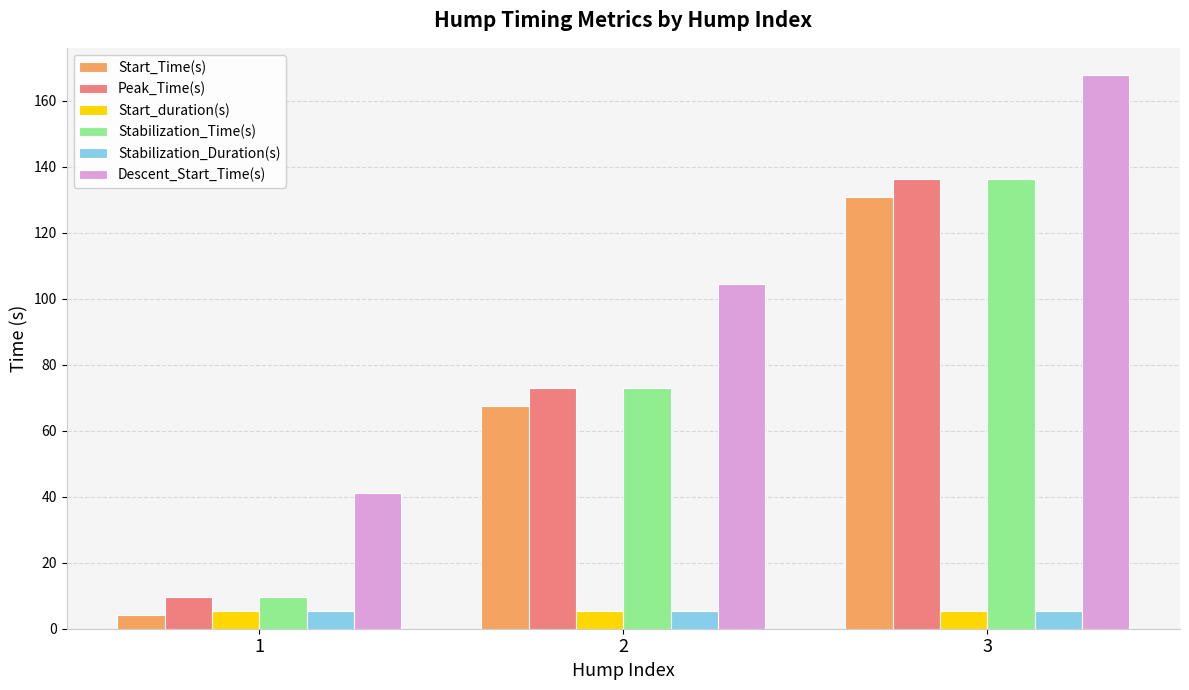

At which category is the sum across all series the highest?

3